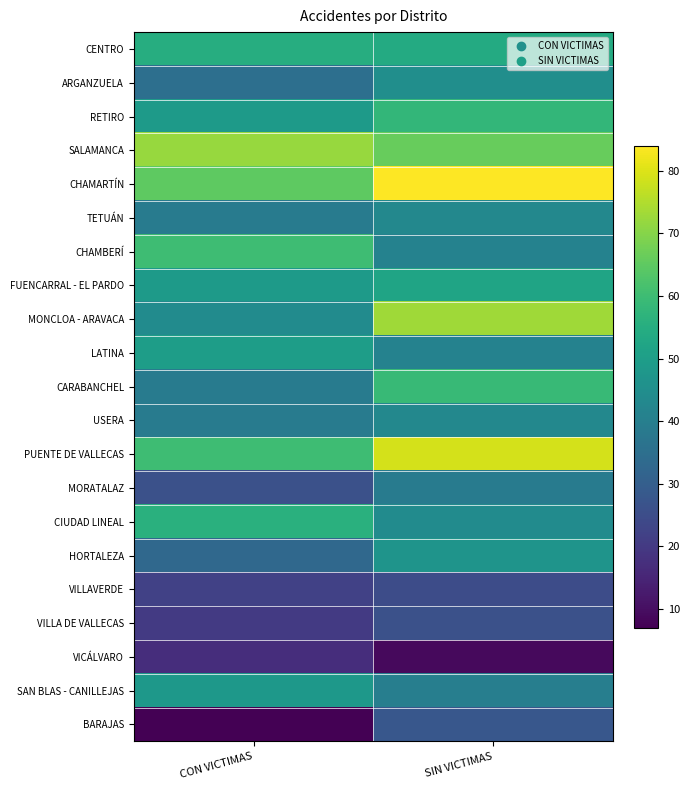

Reading left to right, what are all the values shown in this chart?

CENTRO: CON VICTIMAS=55	SIN VICTIMAS=54
ARGANZUELA: CON VICTIMAS=35	SIN VICTIMAS=45
RETIRO: CON VICTIMAS=49	SIN VICTIMAS=58
SALAMANCA: CON VICTIMAS=72	SIN VICTIMAS=66
CHAMARTÍN: CON VICTIMAS=65	SIN VICTIMAS=84
TETUÁN: CON VICTIMAS=39	SIN VICTIMAS=43
CHAMBERÍ: CON VICTIMAS=60	SIN VICTIMAS=41
FUENCARRAL - EL PARDO: CON VICTIMAS=49	SIN VICTIMAS=52
MONCLOA - ARAVACA: CON VICTIMAS=44	SIN VICTIMAS=73
LATINA: CON VICTIMAS=50	SIN VICTIMAS=41
CARABANCHEL: CON VICTIMAS=39	SIN VICTIMAS=59
USERA: CON VICTIMAS=39	SIN VICTIMAS=43
PUENTE DE VALLECAS: CON VICTIMAS=60	SIN VICTIMAS=79
MORATALAZ: CON VICTIMAS=26	SIN VICTIMAS=39
CIUDAD LINEAL: CON VICTIMAS=56	SIN VICTIMAS=44
HORTALEZA: CON VICTIMAS=33	SIN VICTIMAS=47
VILLAVERDE: CON VICTIMAS=22	SIN VICTIMAS=25
VILLA DE VALLECAS: CON VICTIMAS=20	SIN VICTIMAS=26
VICÁLVARO: CON VICTIMAS=17	SIN VICTIMAS=9
SAN BLAS - CANILLEJAS: CON VICTIMAS=48	SIN VICTIMAS=40
BARAJAS: CON VICTIMAS=7	SIN VICTIMAS=28